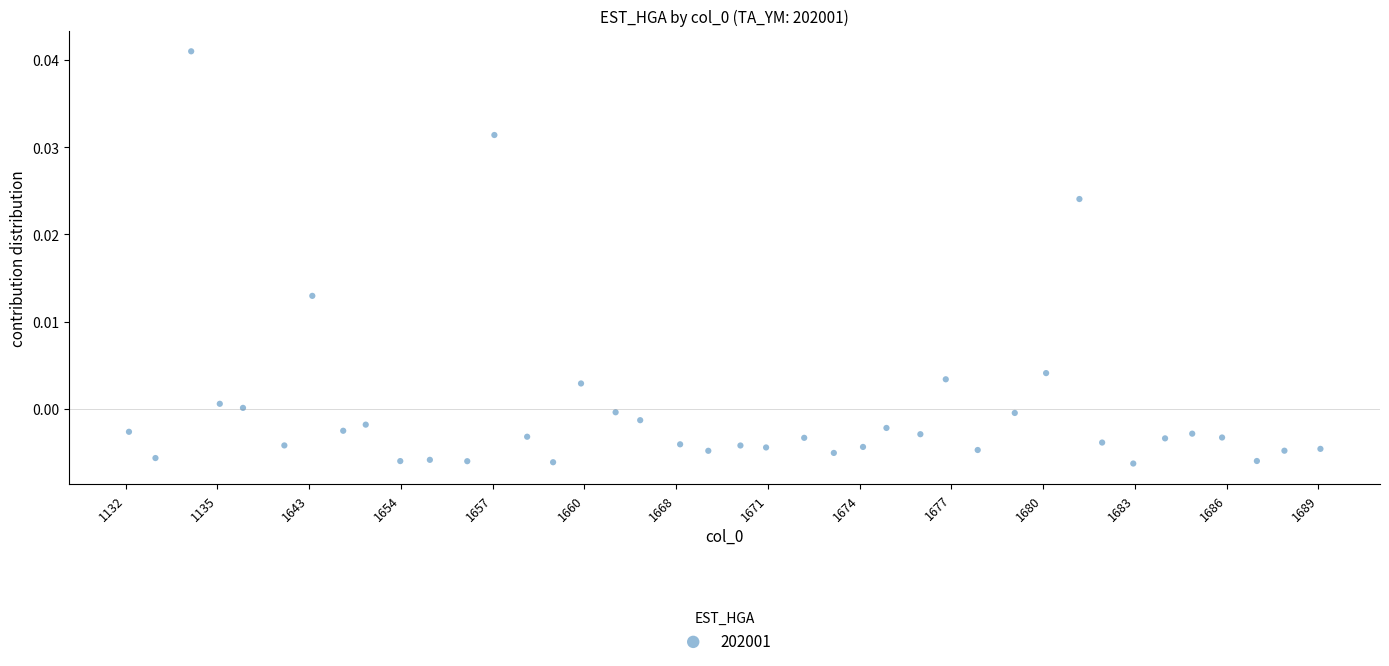

What is the range of X values (max minus min)?

39.0